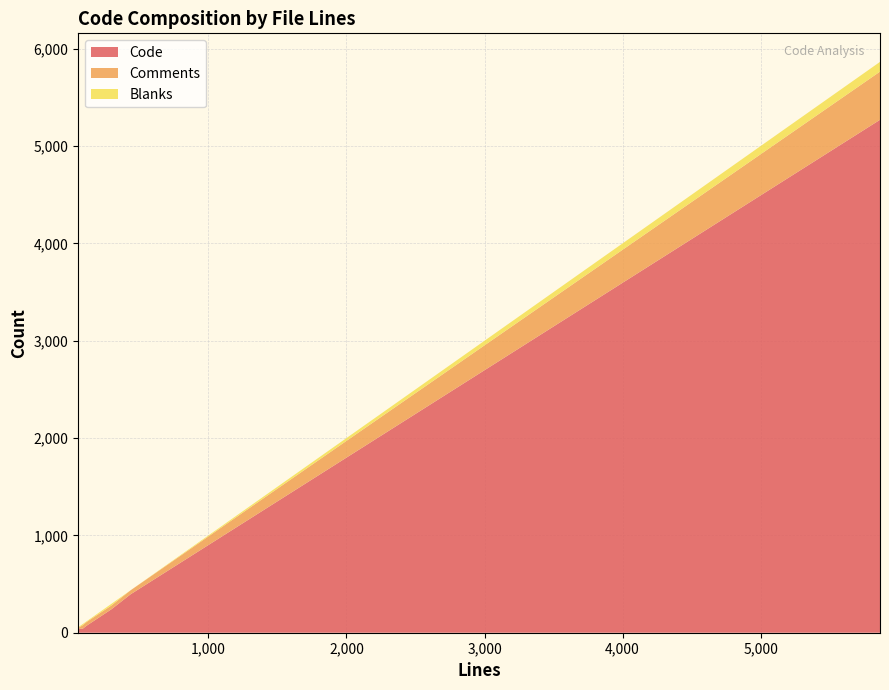

What is the highest value of the Code series?

5270